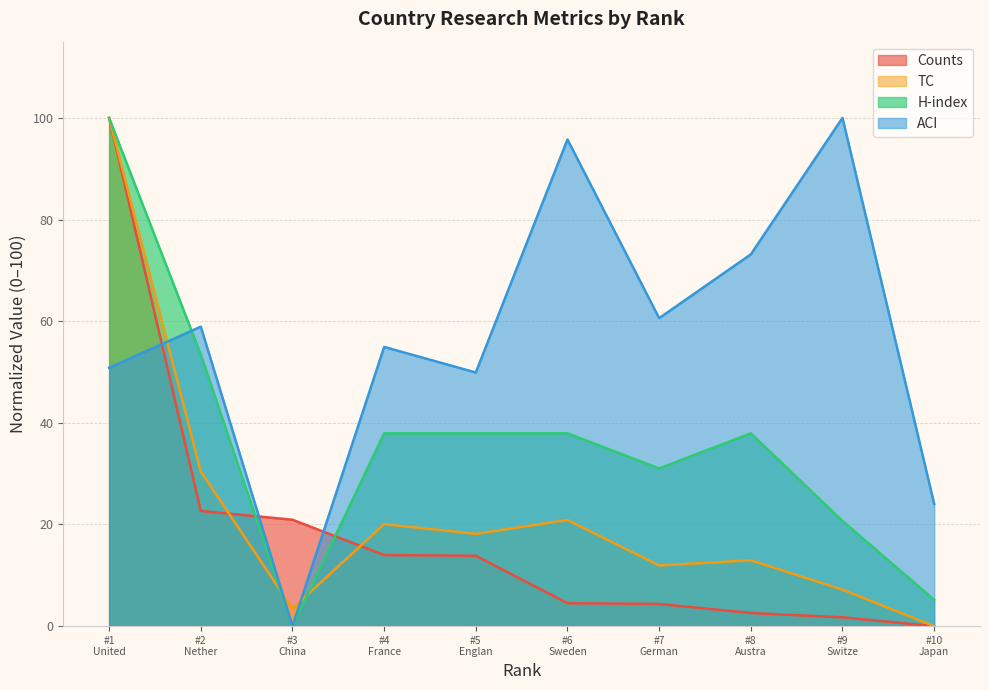

Does the chart display data point markers on the line(s)?

No